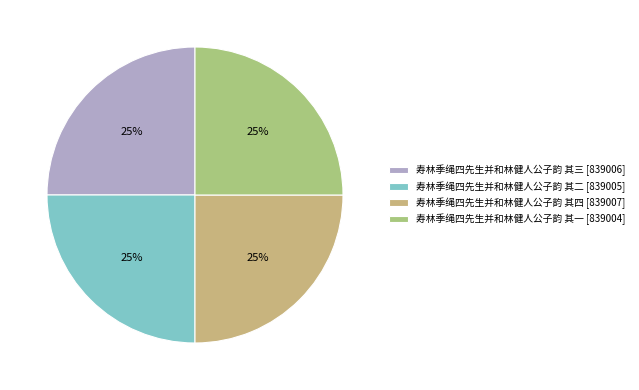

The 寿林季绳四先生并和林健人公子韵 其三 slice represents 40% of the pie. True or false?

False